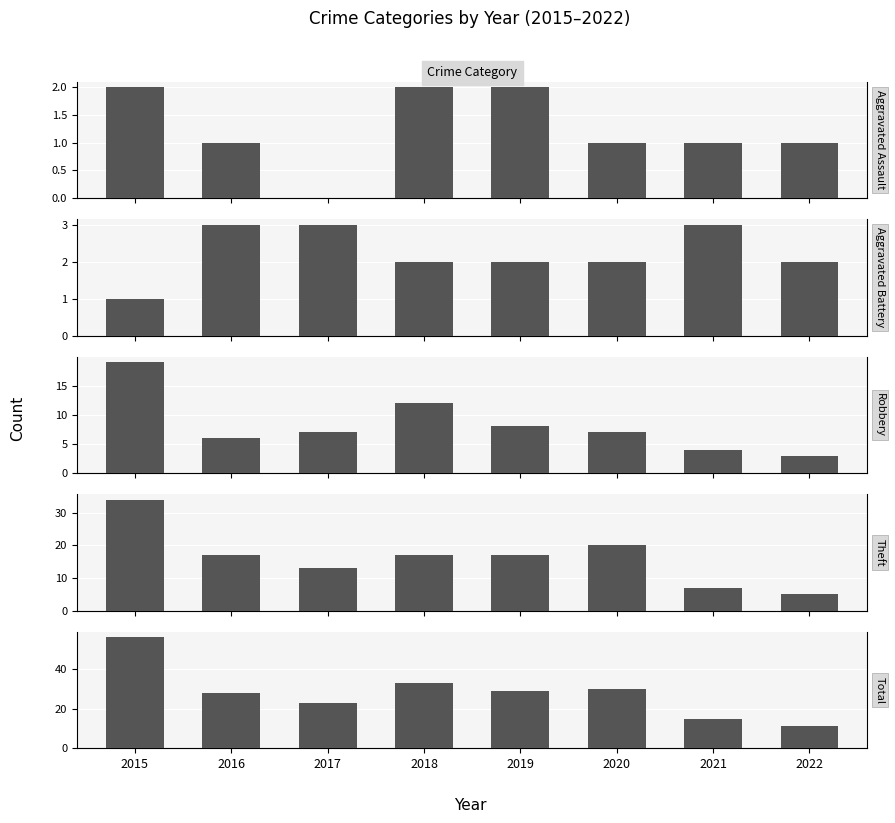

What is the value of the Theft bar at the 2nd from the left?

17